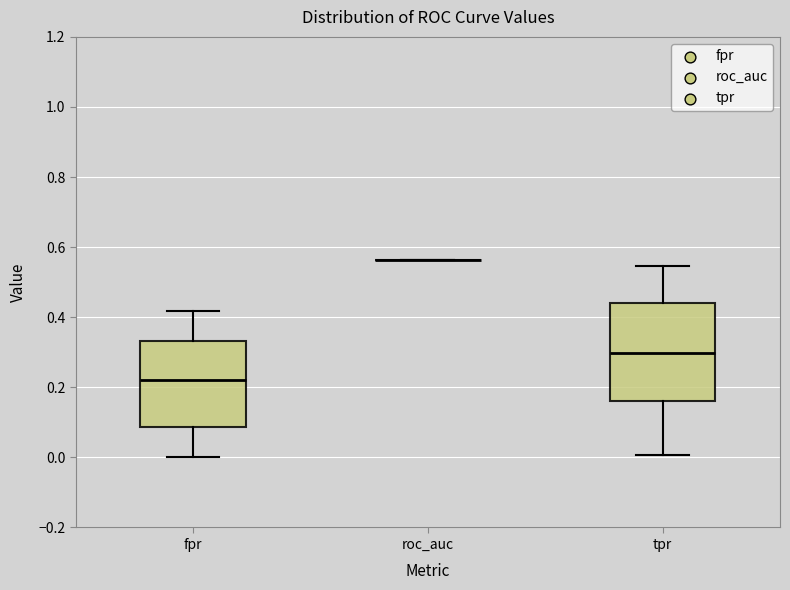

Reading left to right, transcribe this box plot: for each box, give where its median line is, the range the box spans, and where its two whiskers end, as read against the y-axis. The values are not printed on the chart, so give them approximately, as read against the axis.

fpr: median 0.22, box 0.08 to 0.34, whiskers 0.00 to 0.42
roc_auc: box collapsed to a line at 0.56, whiskers 0.56 to 0.56
tpr: median 0.30, box 0.16 to 0.44, whiskers 0.00 to 0.54